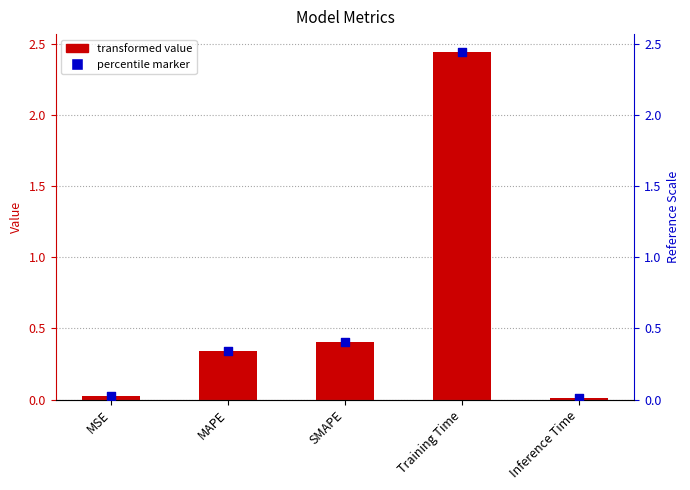

Is the value of percentile marker at MAPE greater than the value of col_1 at Training Time?

No